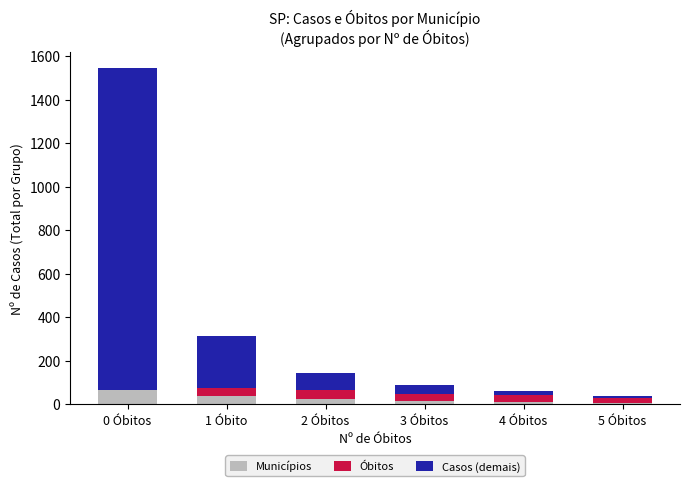

Are the bars horizontal?

No